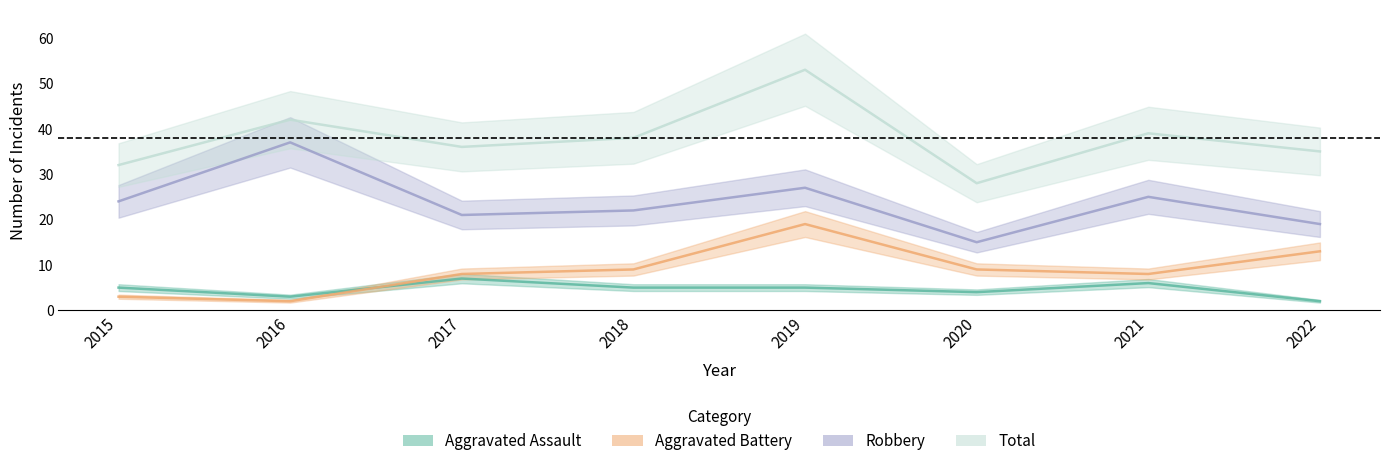

True or false: Robbery has a value of 6 at 2019.

False